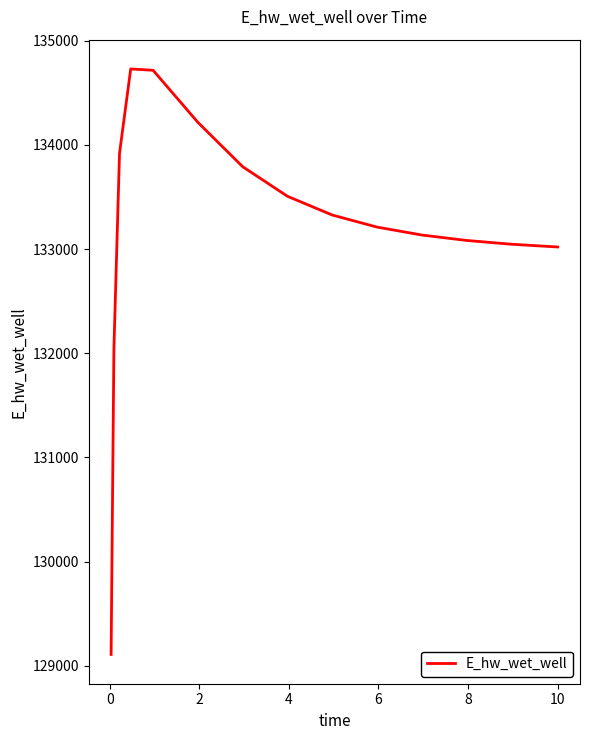

What is the greatest value displayed?

134728.7